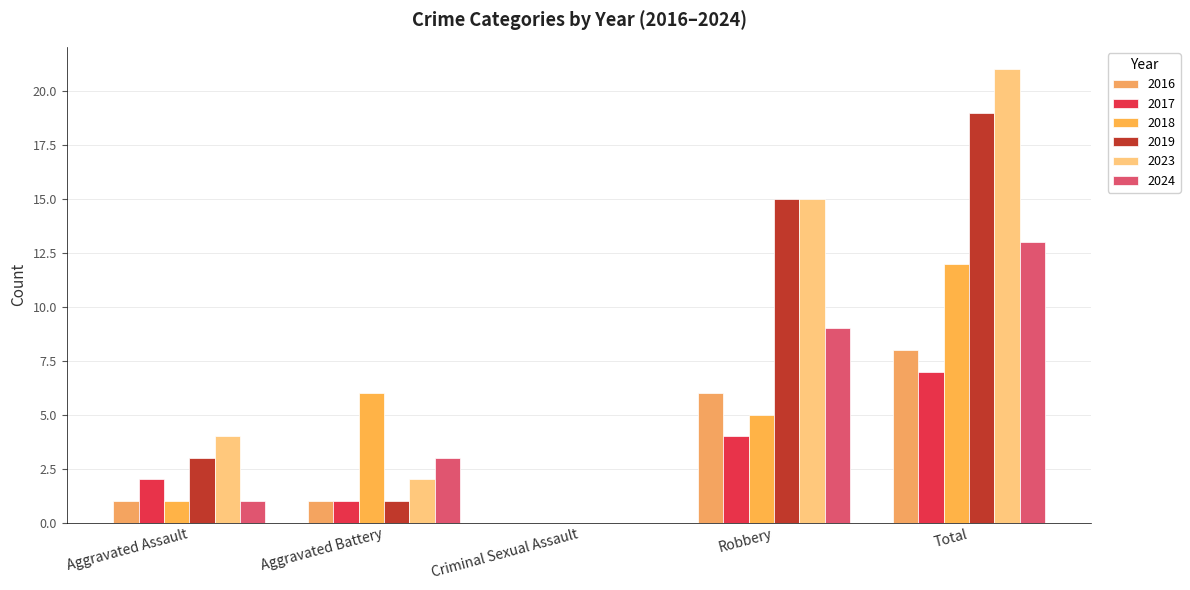

How many groups of bars are there?

5